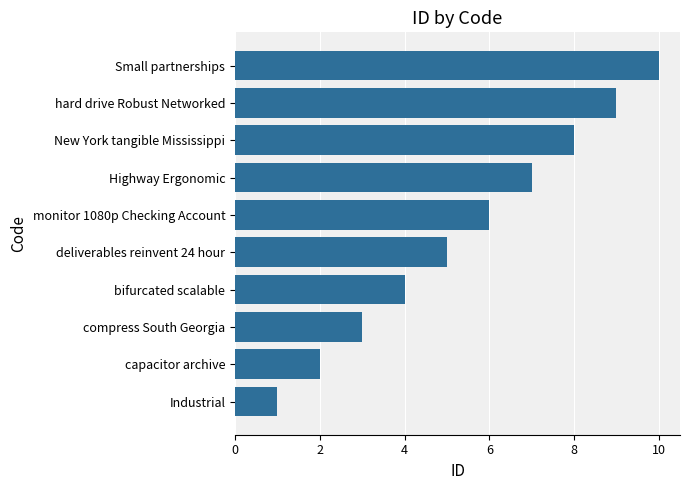

The chart shows a value of 1 at Industrial. True or false?

True